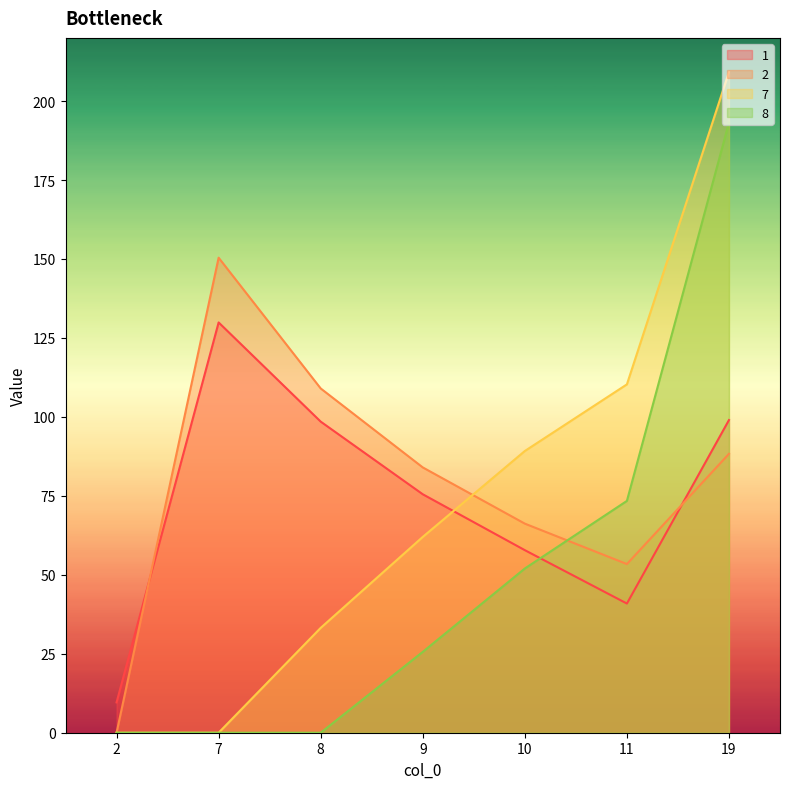

True or false: 2 has a value of 130.2 at 9.

False